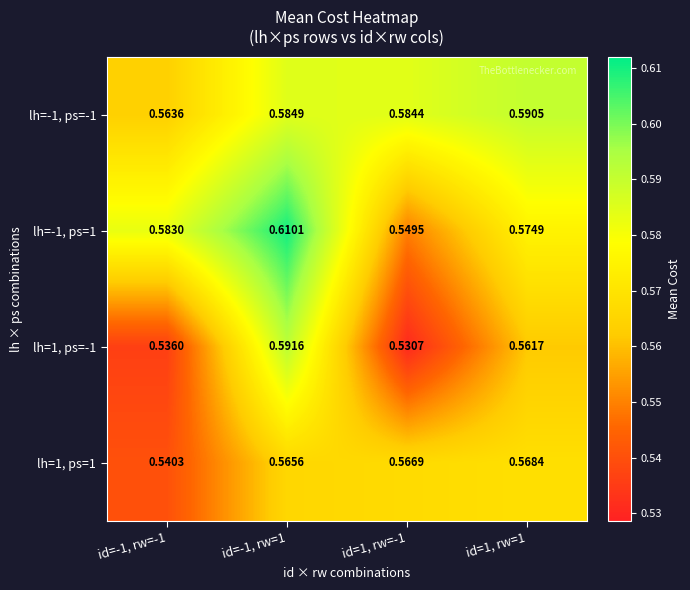

Is the value of lh=1, ps=-1 at id=1, rw=1 greater than the value of lh=-1, ps=1 at id=1, rw=-1?

Yes